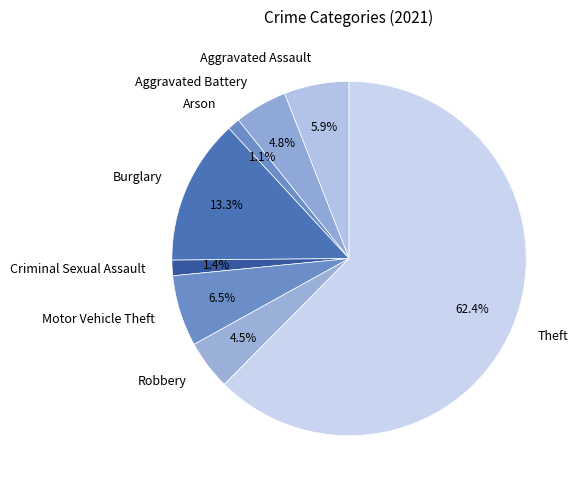

Which slice is the largest?

Theft